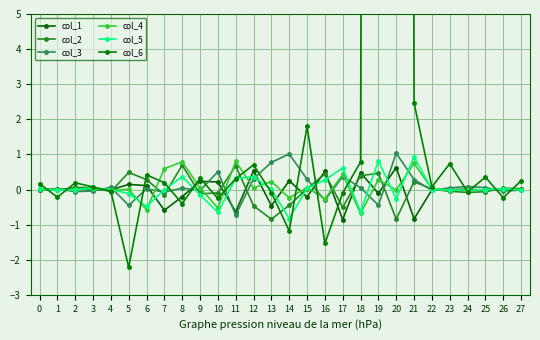

At which label is col_2 closest to 0?

22